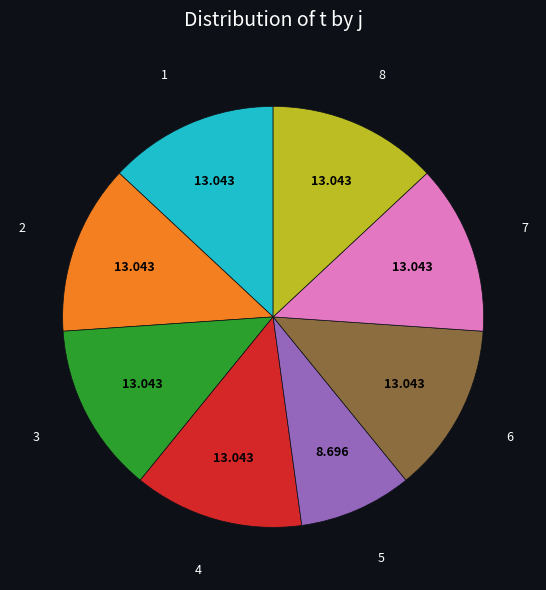

Does any single category account for the majority?

No